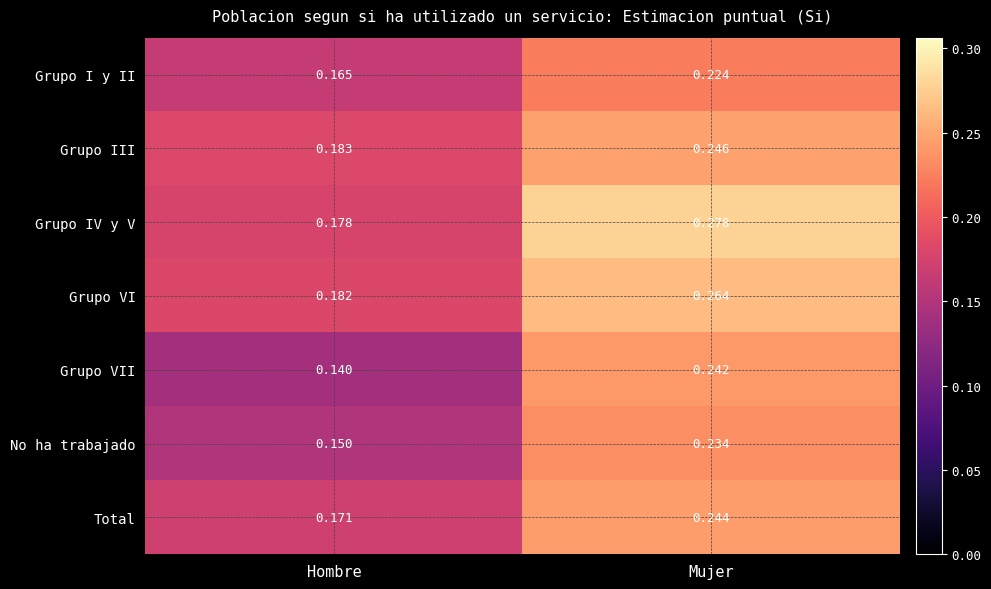

Which category has the lowest value across all series?

Hombre